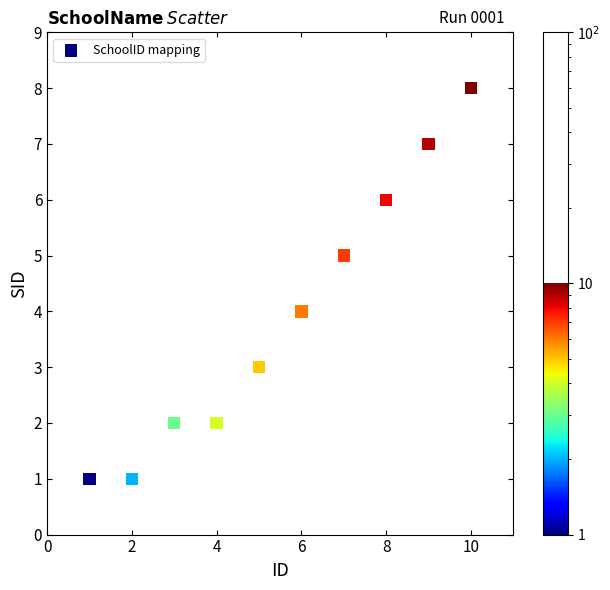

What is the average X value?

6